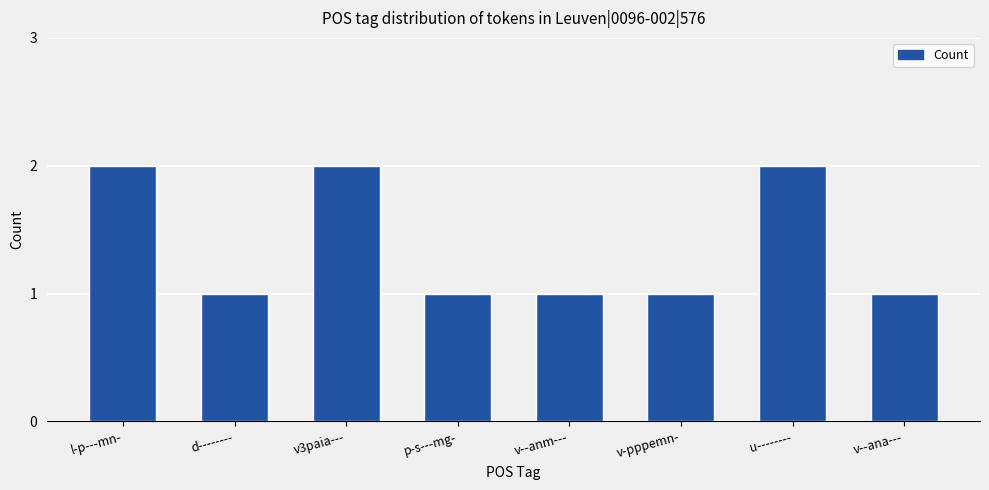

What is the sum of the values at v3paia--- and v--anm---?

3